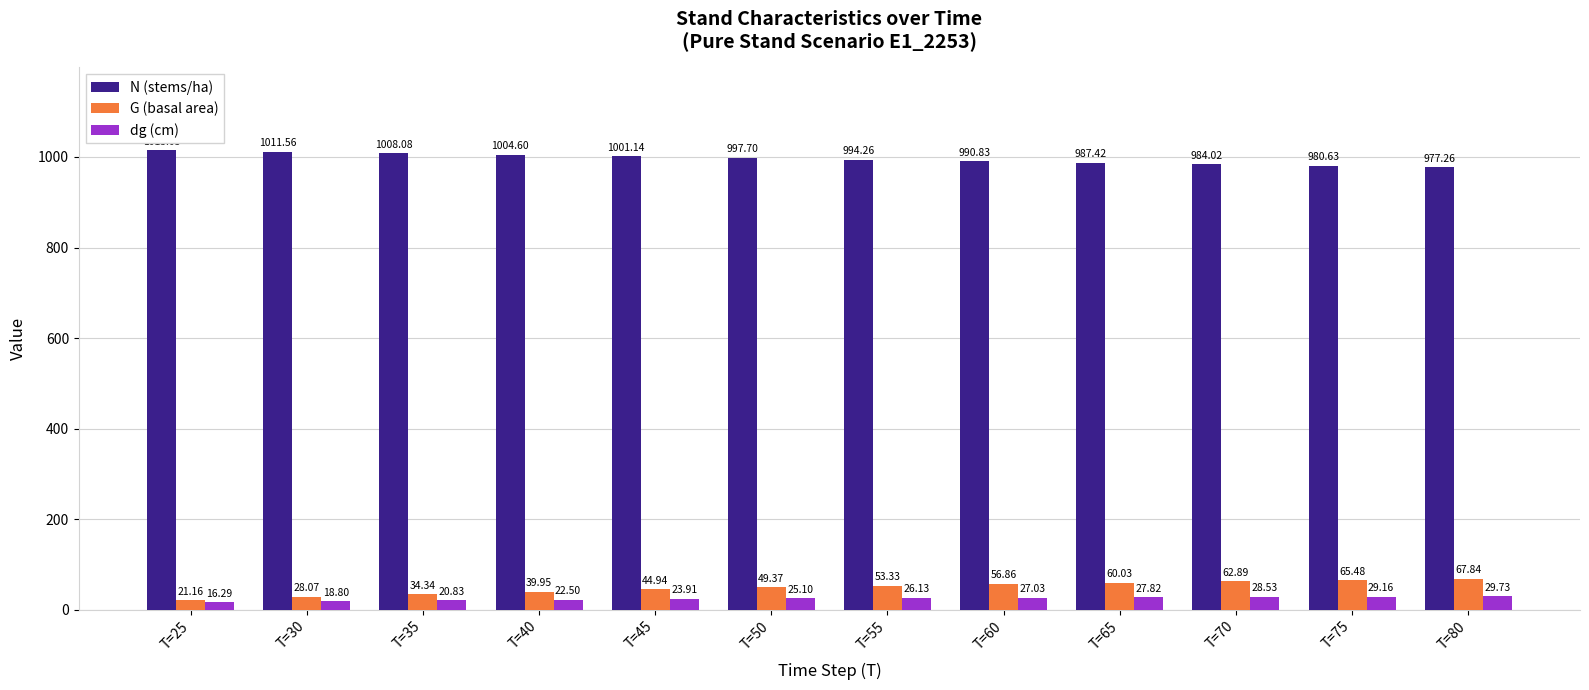

At T=50, list the series in order from smallest to largest.

dg (cm), G (basal area), N (stems/ha)